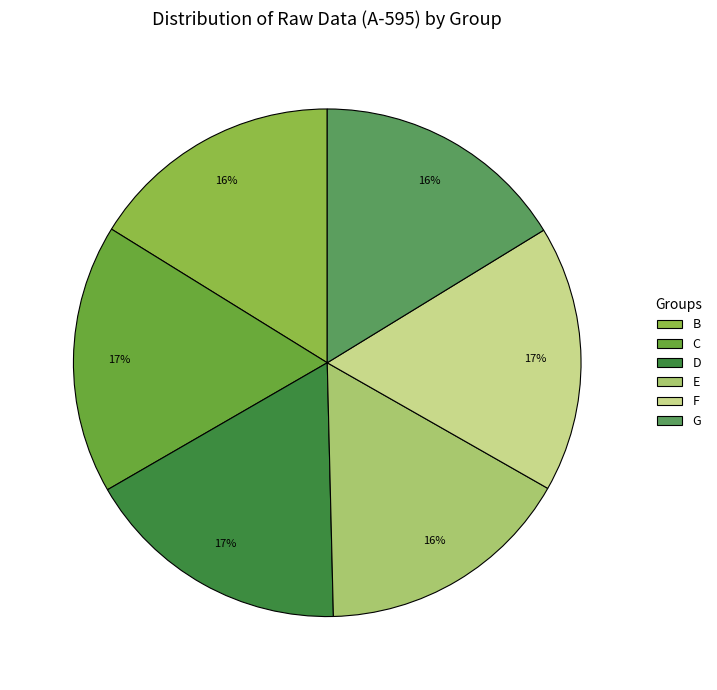

Which has a higher value, G or F?

F